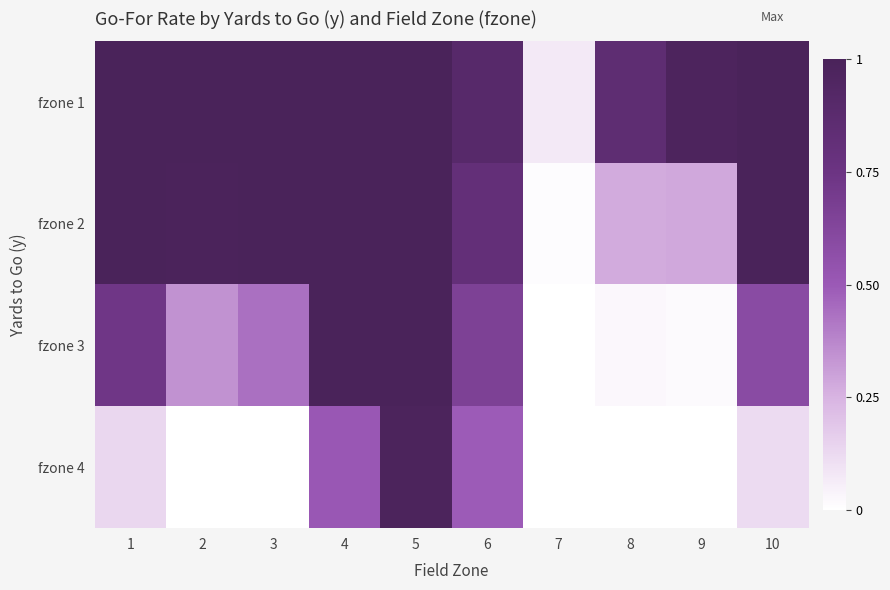

Reading left to right, what are all the values shown in this chart?

fzone 1: 1=1.0	2=1.0	3=1.0	4=1.0	5=1.0	6=0.9	7=0.1	8=0.8	9=1.0	10=1.0
fzone 2: 1=1.0	2=1.0	3=1.0	4=1.0	5=1.0	6=0.8	7=0.0	8=0.3	9=0.3	10=1.0
fzone 3: 1=0.7	2=0.3	3=0.4	4=1.0	5=1.0	6=0.7	7=0.0	8=0.0	9=0.0	10=0.6
fzone 4: 1=0.1	2=0.0	3=0.0	4=0.5	5=1.0	6=0.5	7=0.0	8=0.0	9=0.0	10=0.1